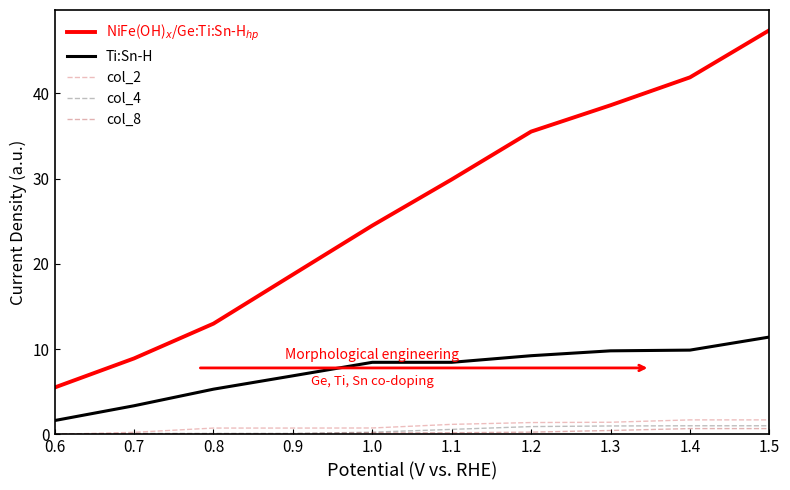

What is the greatest value displayed?

47.4